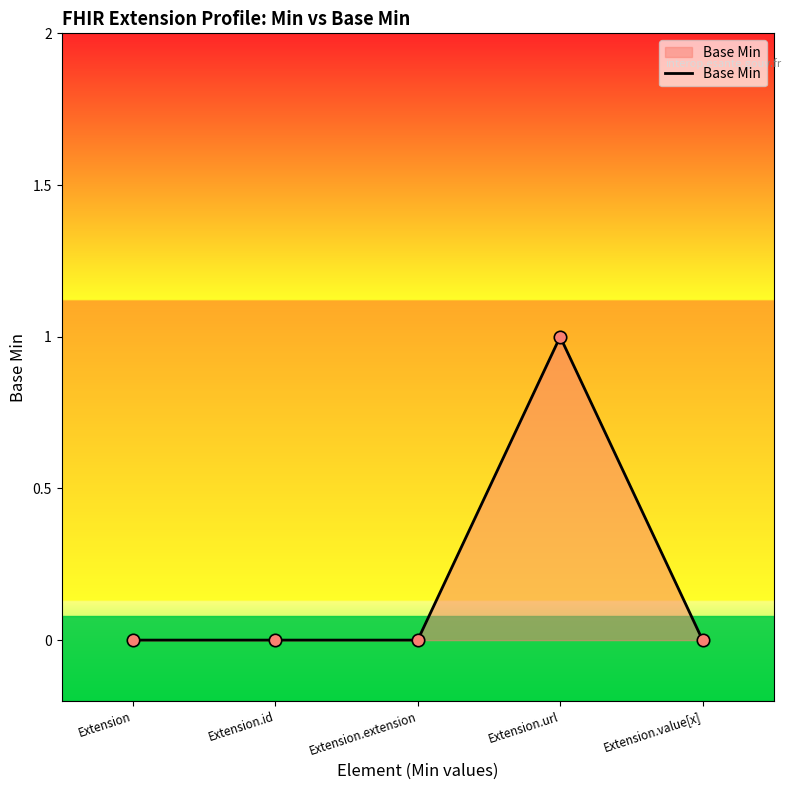

Which has a higher value, Extension.url or Extension?

Extension.url